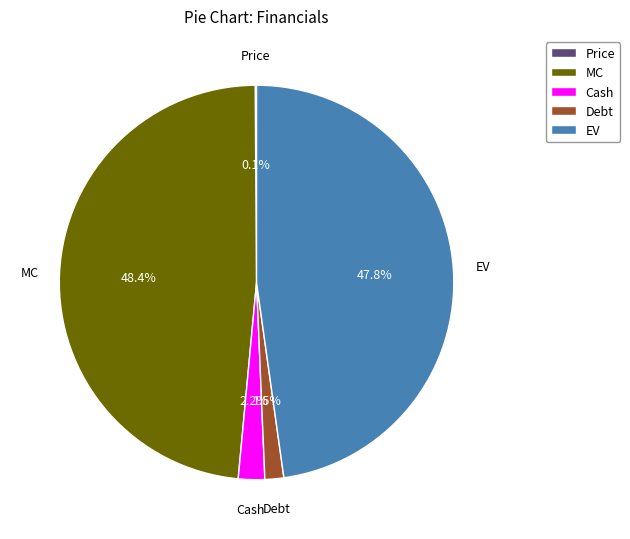

Is MC the majority of the pie?

No